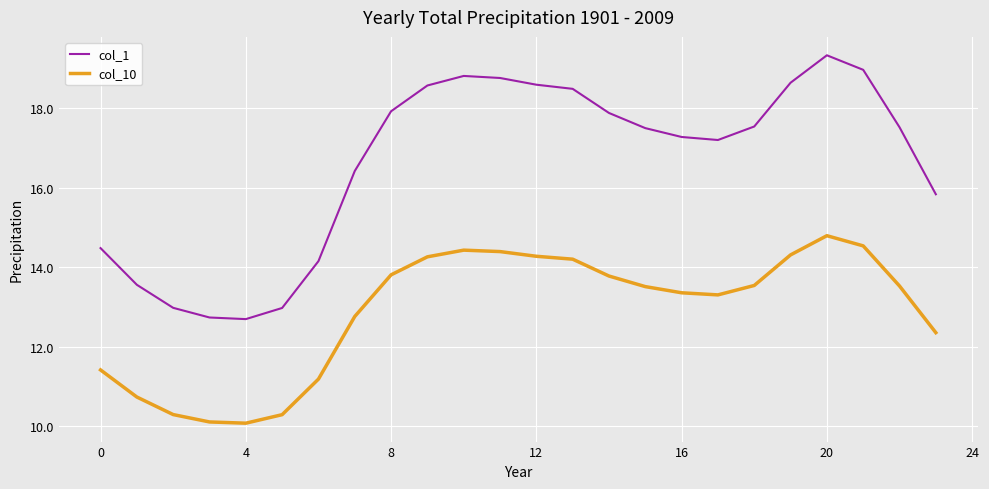

Does the chart have visible grid lines?

Yes